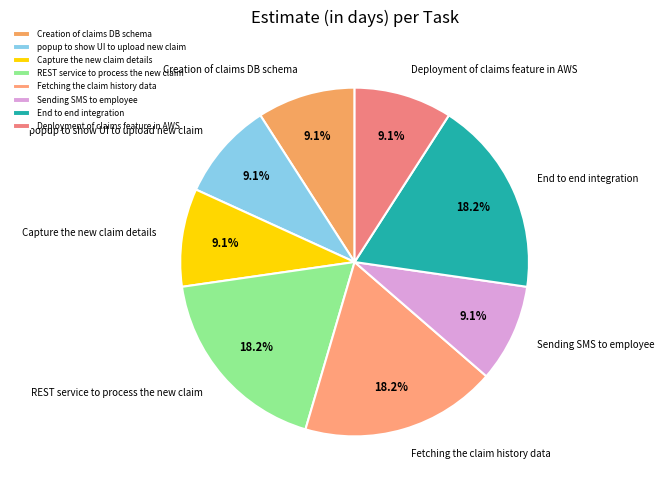

What percentage do Sending SMS to employee and popup to show UI to upload new claim together represent?

18.2%